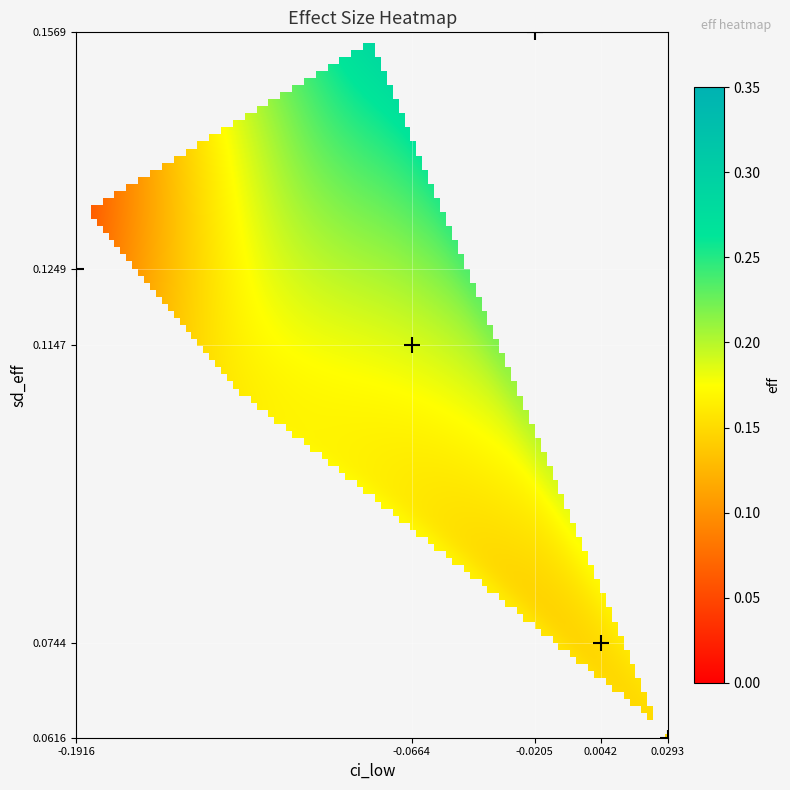

Reading right to left, list all the values displayed in this chart.

0.1147: 0.2	-0.1
0.1249: 0.1	-0.2
0.1569: 0.3	-0.0
0.0744: 0.1	0.0
0.0616: 0.1	0.0